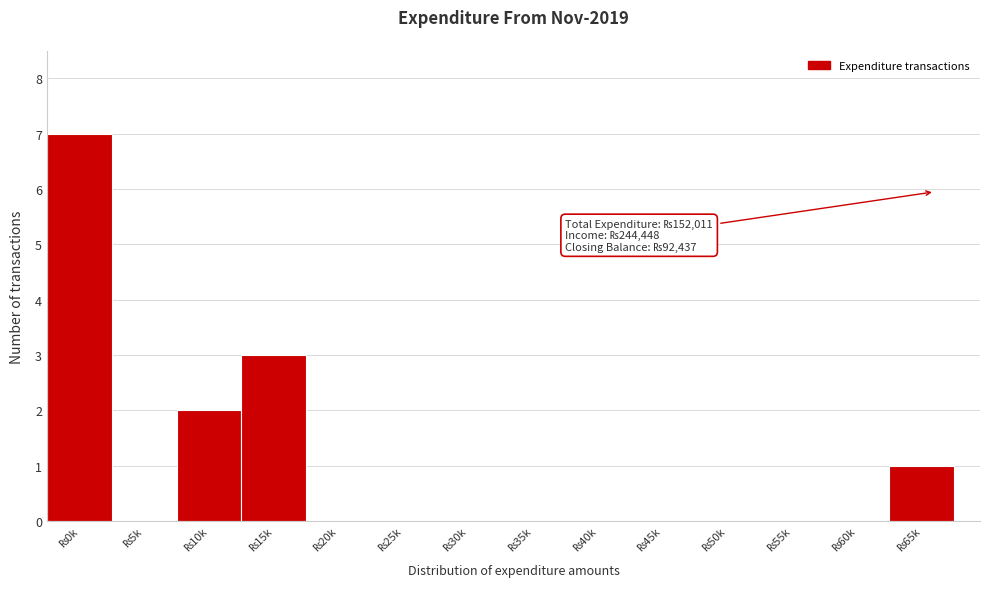

What is the sum of all values?

13